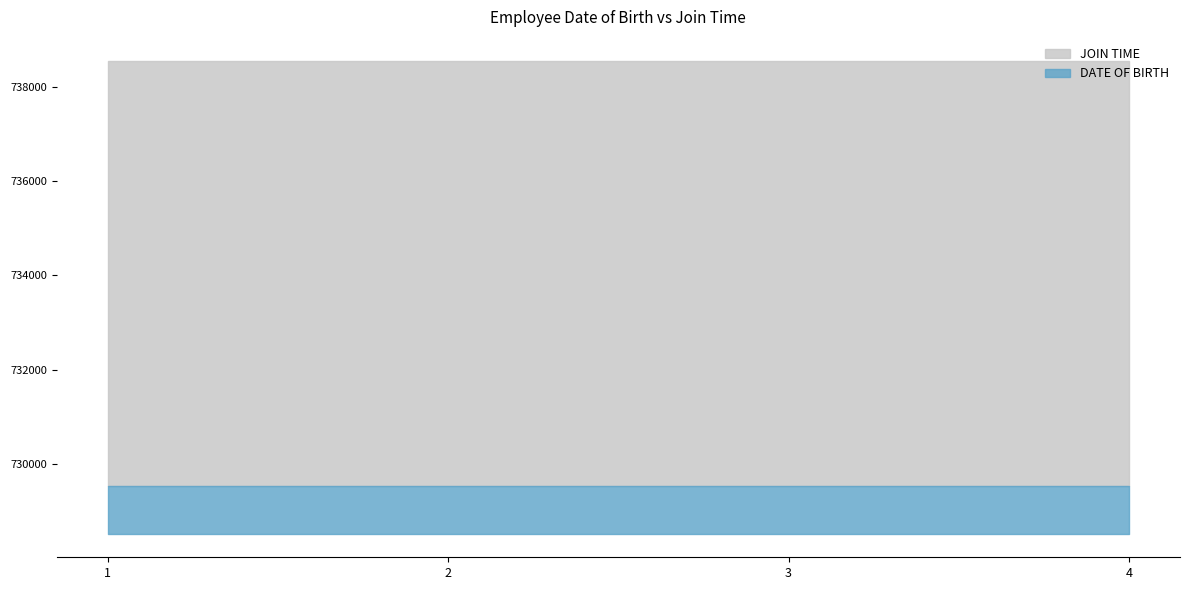

At which category is the sum across all series the highest?

1